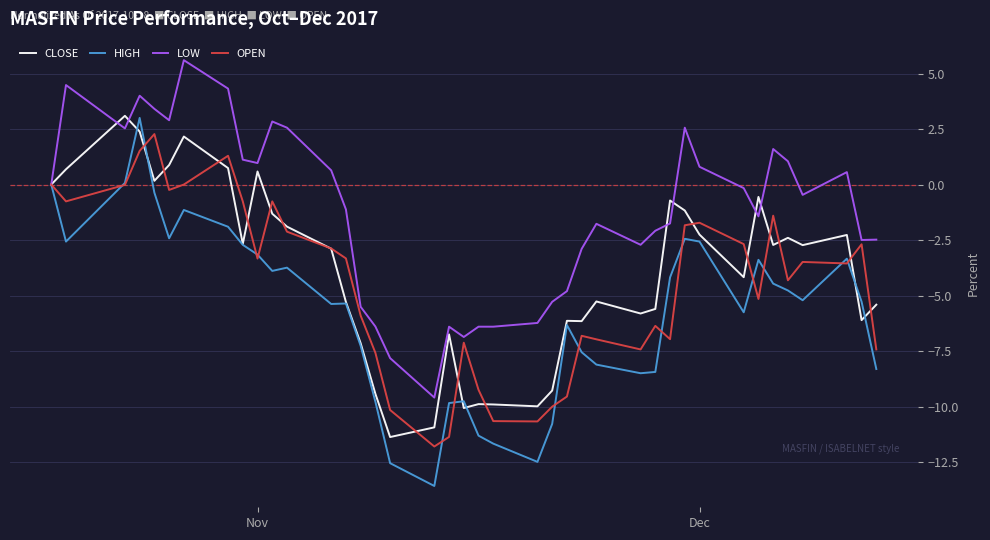

Which series has the widest spread of values?

HIGH